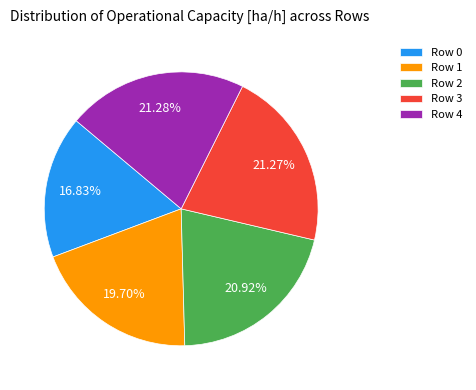

What is the ratio of the value at Row 0 to the value at Row 2?

0.8